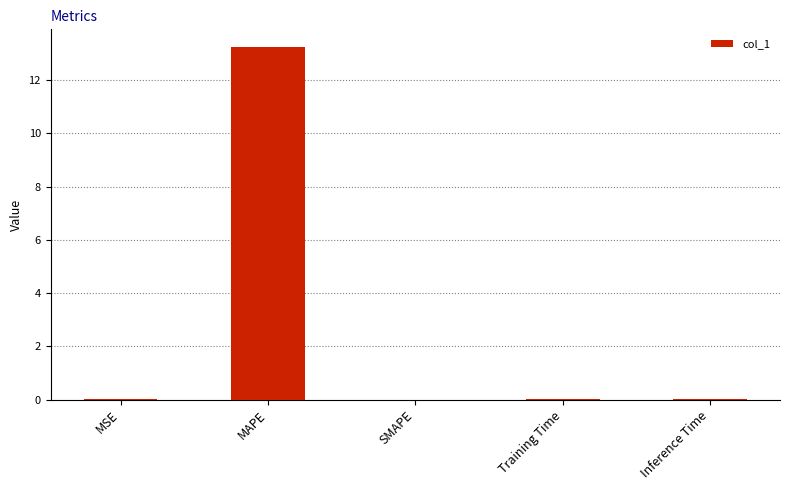

Which has a higher value, MSE or MAPE?

MAPE